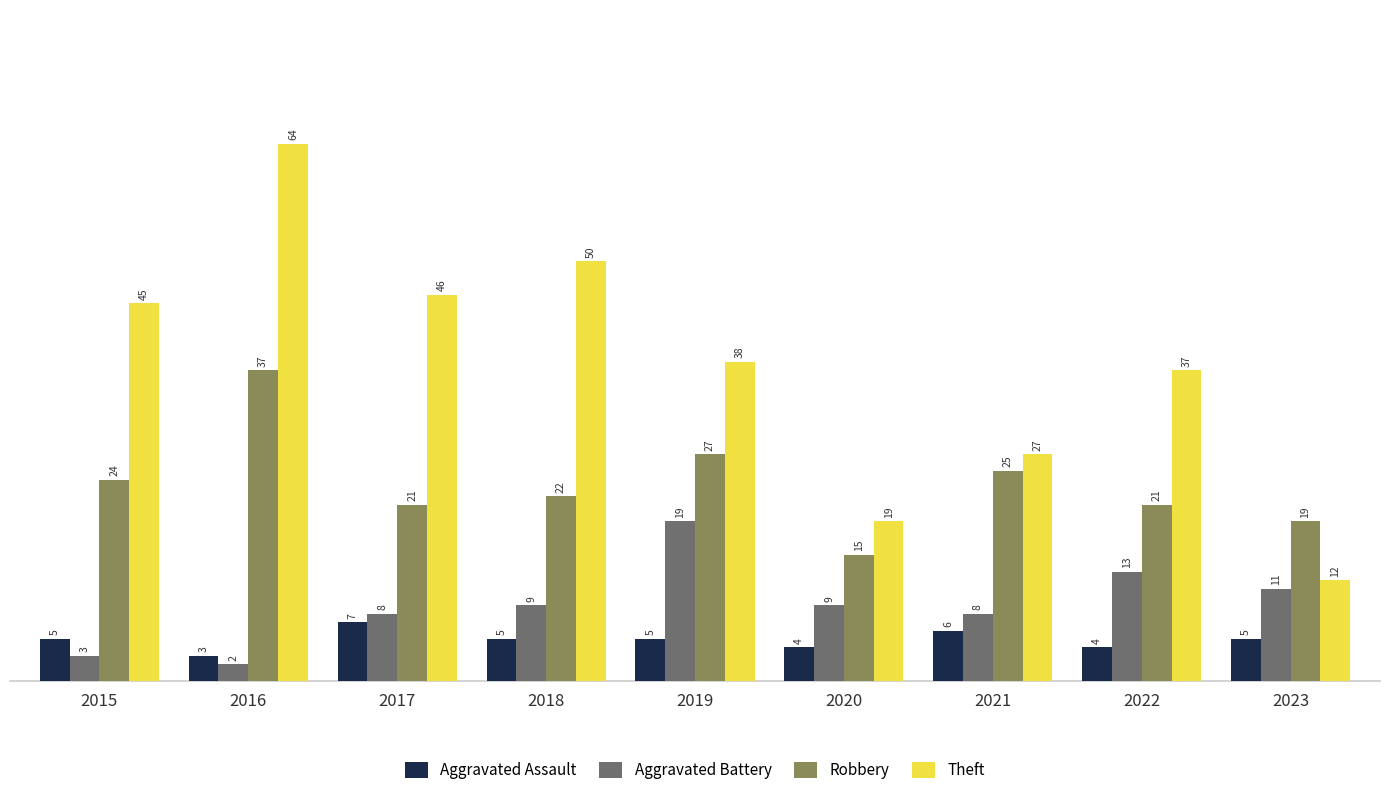

The Aggravated Assault series shows 4 at 2022. True or false?

True